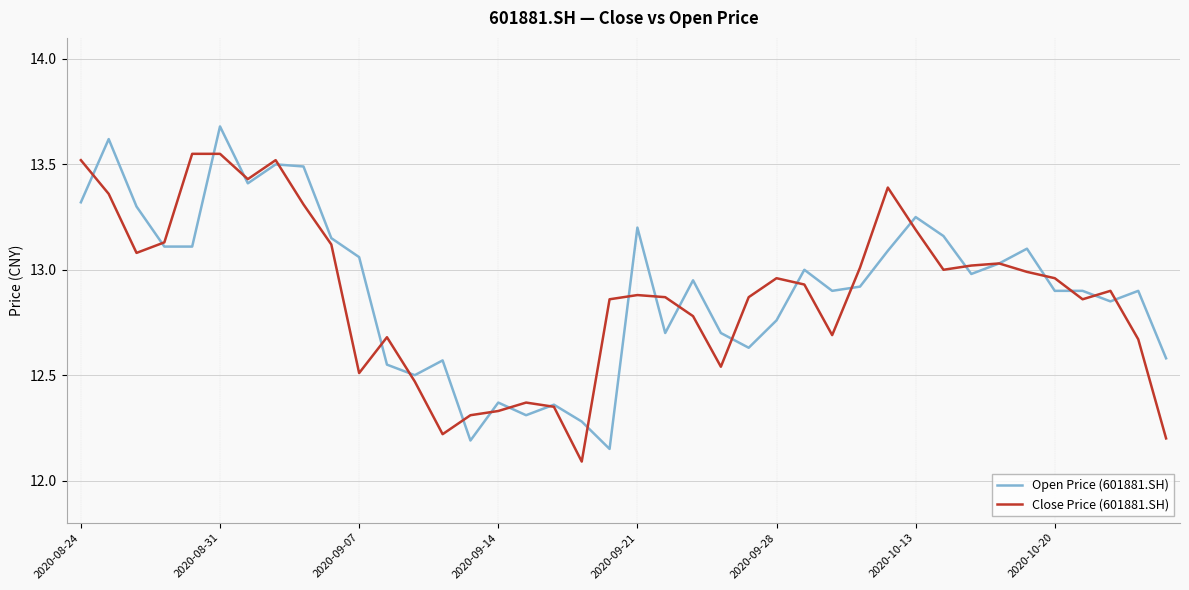

List the series in order of their peak value, lowest first.

Close Price (601881.SH), Open Price (601881.SH)